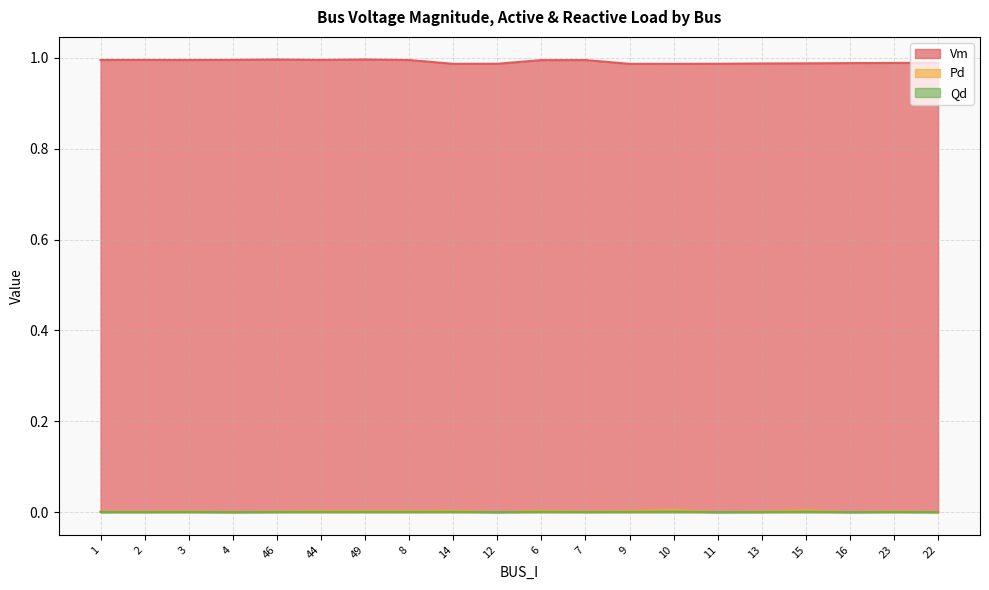

How many values in Qd are above zero?

15